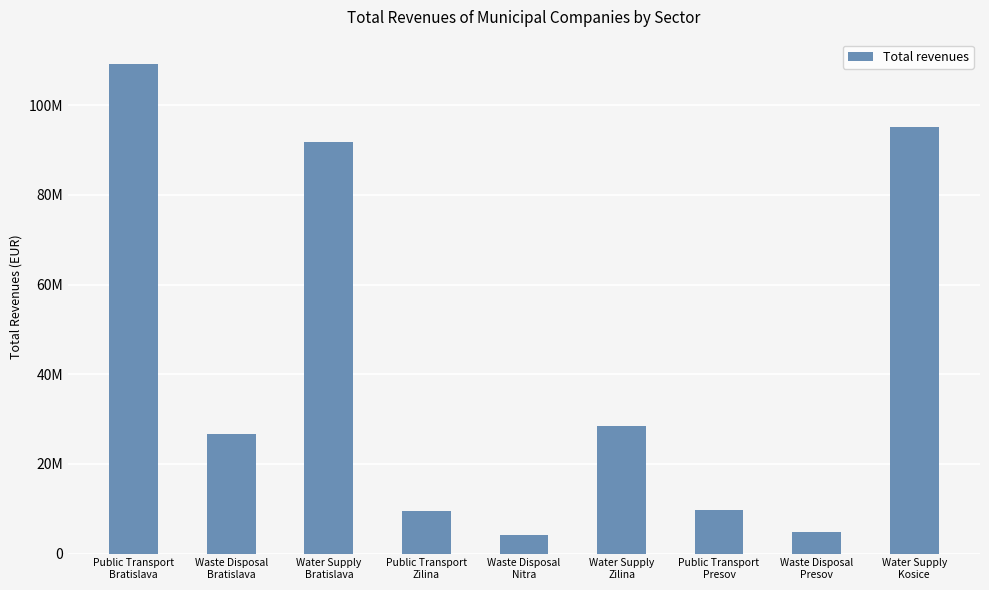

Approximately how many times larger is the value at Public Transport
Zilina compared to Public Transport
Presov?

1.0